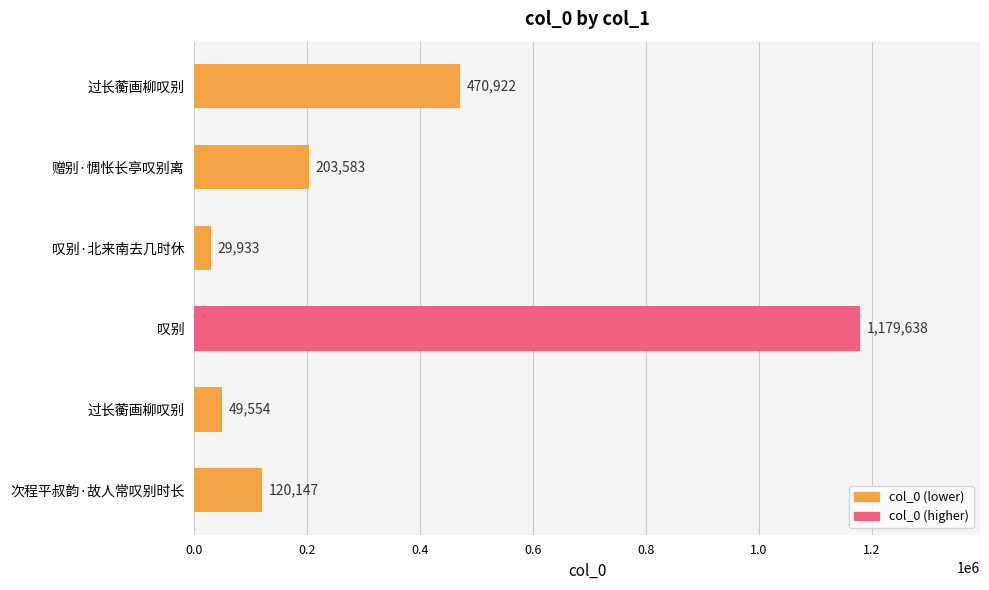

What is the difference between the maximum and minimum values?

1149705